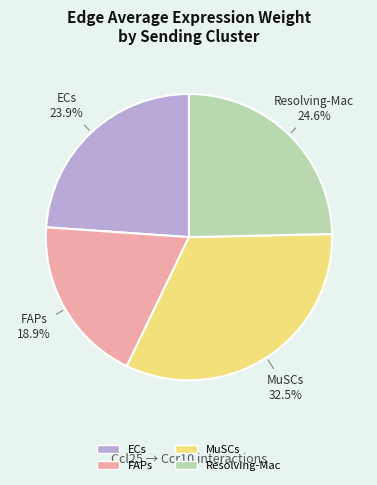

What is the smallest slice in the pie chart?

FAPs